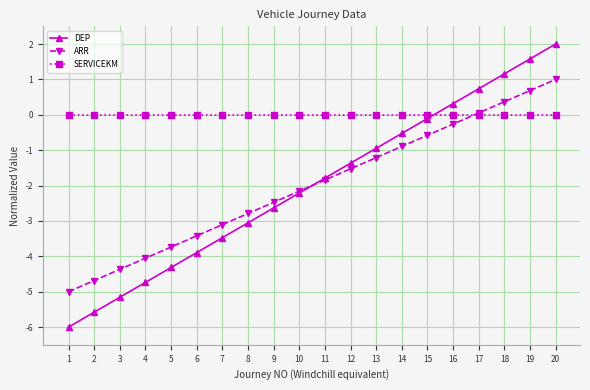

Is it true that SERVICEKM equals 0.0 at 16?

True